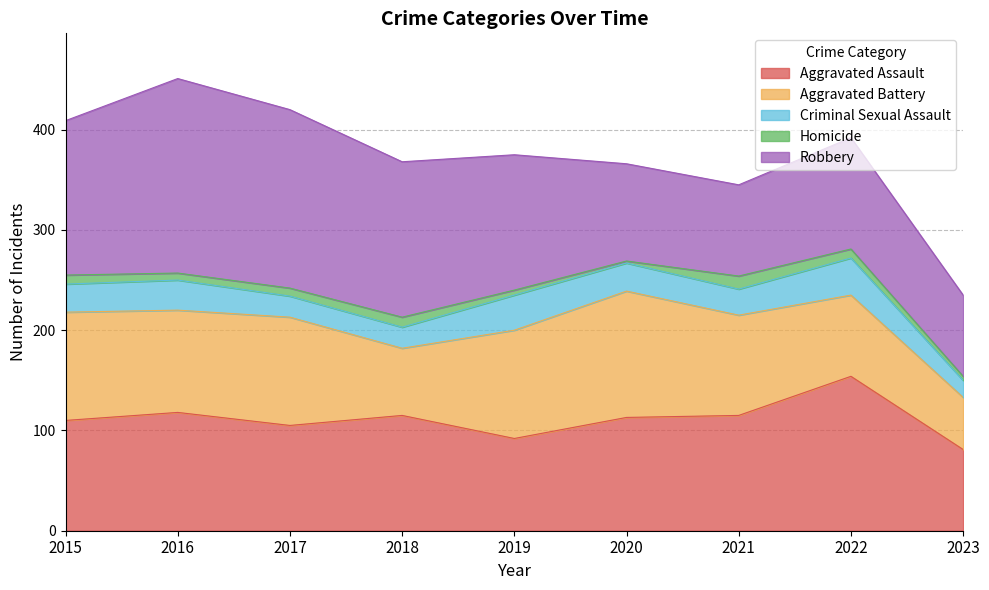

In Robbery, how many points are lower than both neighbors (excluding endpoints)?

1